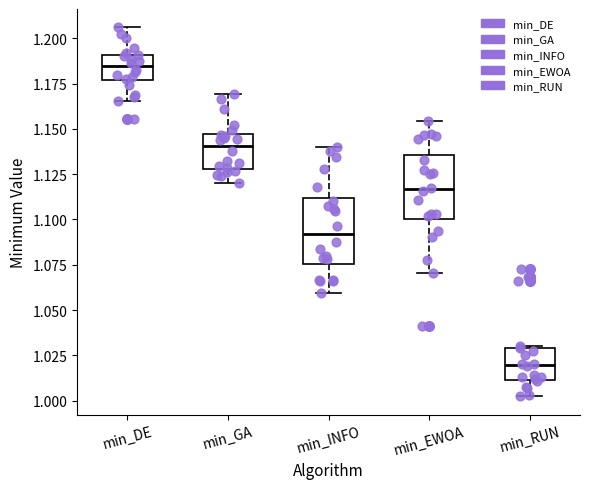

Reading left to right, read every box against the y-axis: the position of its median line, the range the box covers, and the ends of its whiskers. The values are not printed on the chart, so give them approximately, as read against the axis.

min_DE: median 1.185, box 1.175 to 1.190, whiskers 1.165 to 1.205
min_GA: median 1.140, box 1.130 to 1.145, whiskers 1.120 to 1.170
min_INFO: median 1.090, box 1.075 to 1.110, whiskers 1.060 to 1.140
min_EWOA: median 1.115, box 1.100 to 1.135, whiskers 1.070 to 1.155
min_RUN: median 1.020, box 1.010 to 1.030, whiskers 1.005 to 1.030